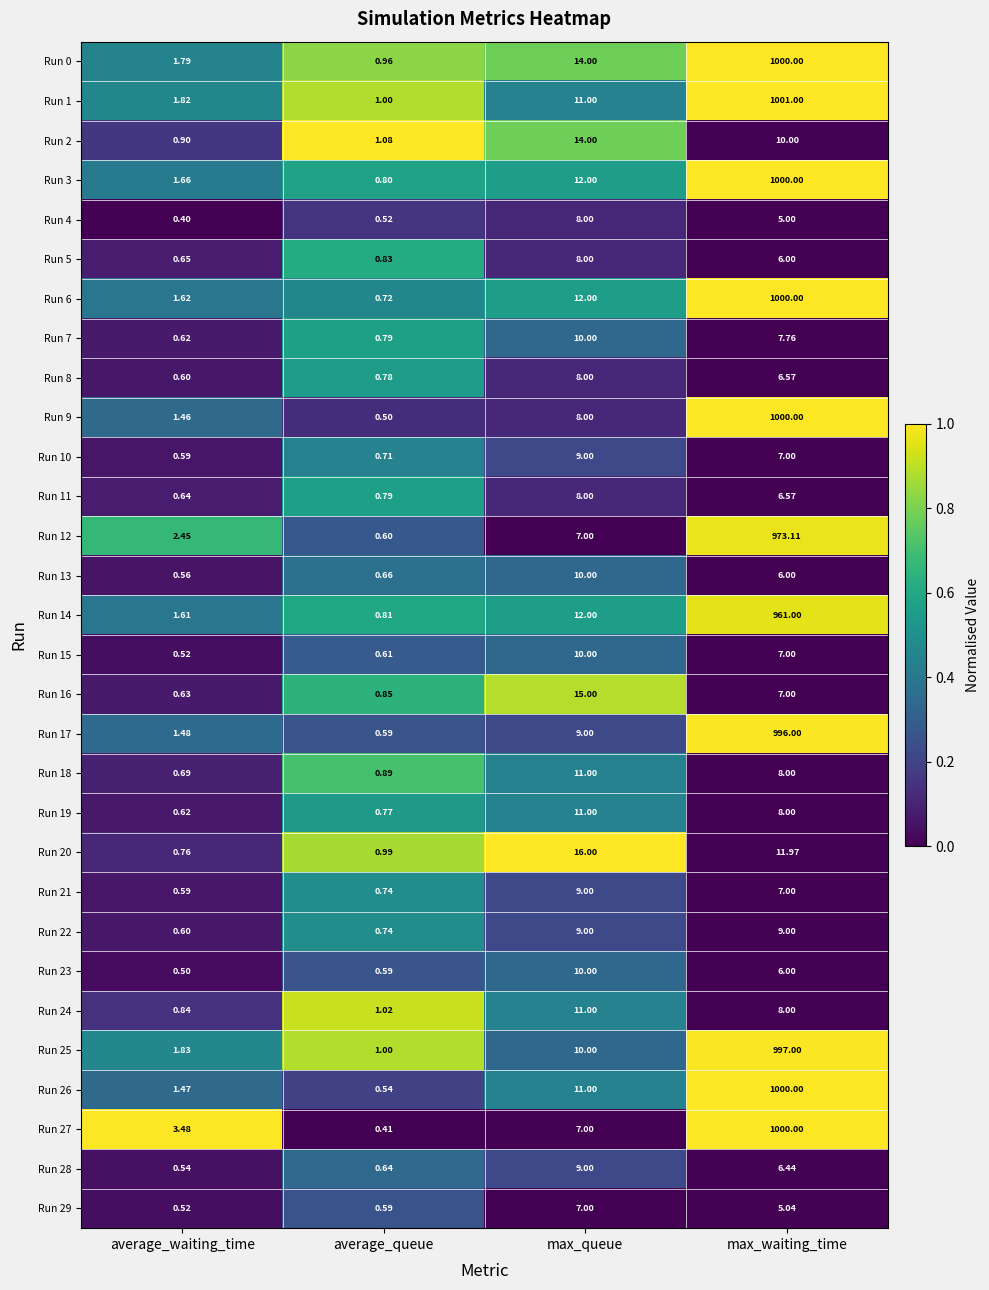

Is the value of Run 24 at average_waiting_time greater than the value of Run 6 at max_queue?

No